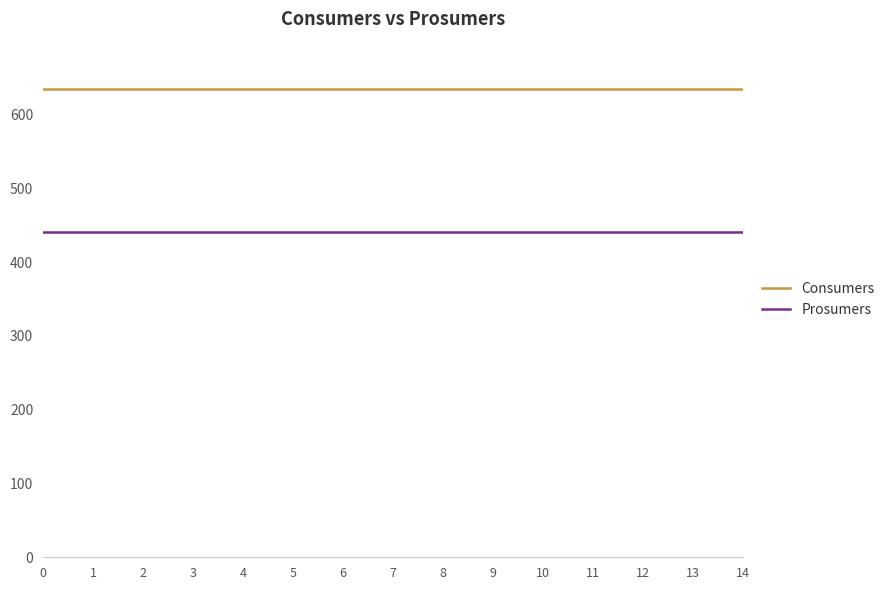

List the series in order of their peak value, highest first.

Consumers, Prosumers